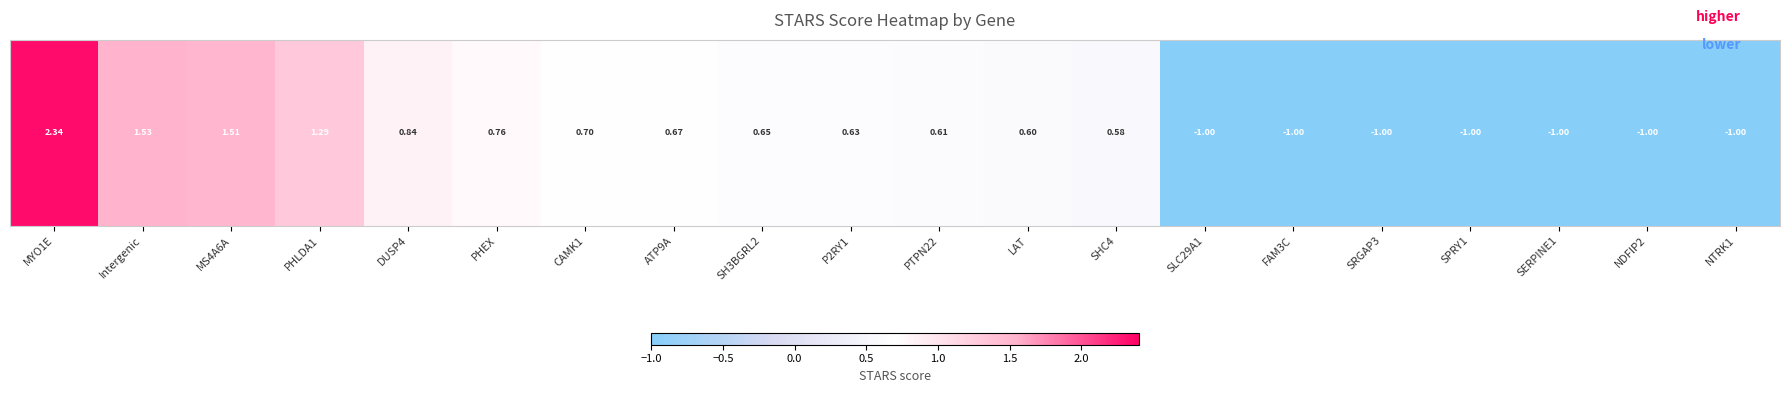

Is it true that the value at MYO1E is 2.3?

True